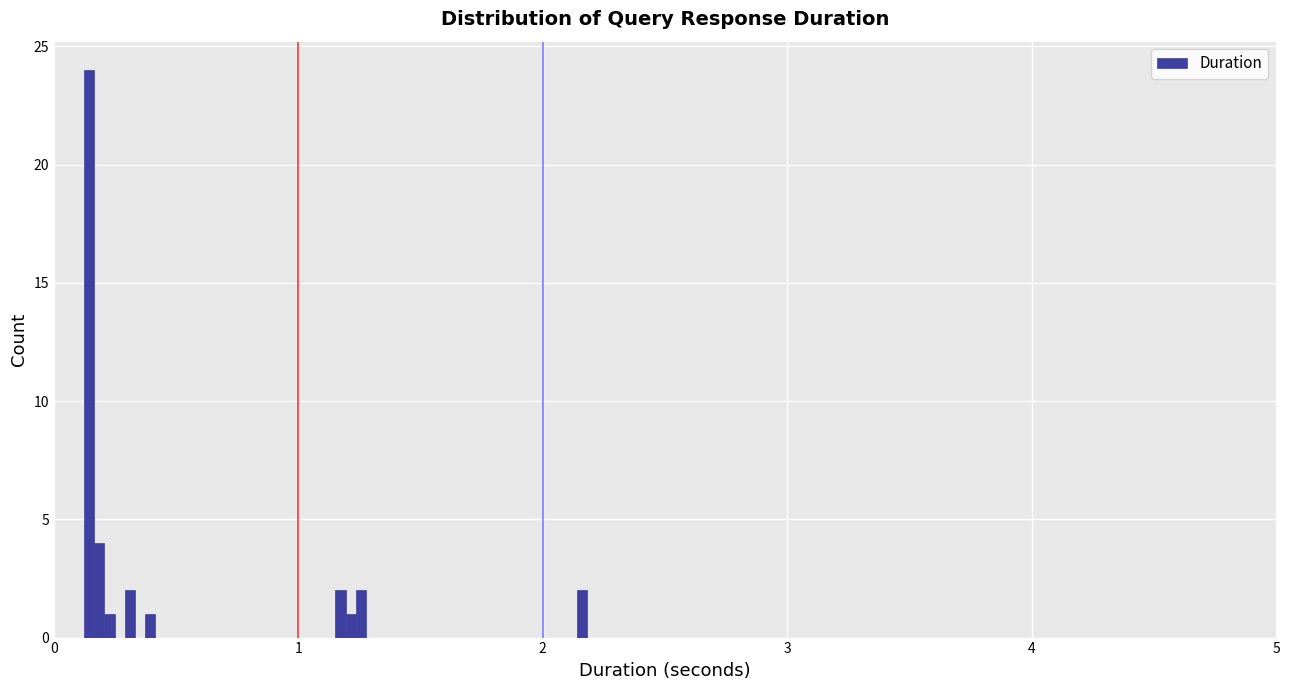

Around what value on the x-axis is the tallest bar? Give the approximate position of its centre, as read against the axis.

0.1